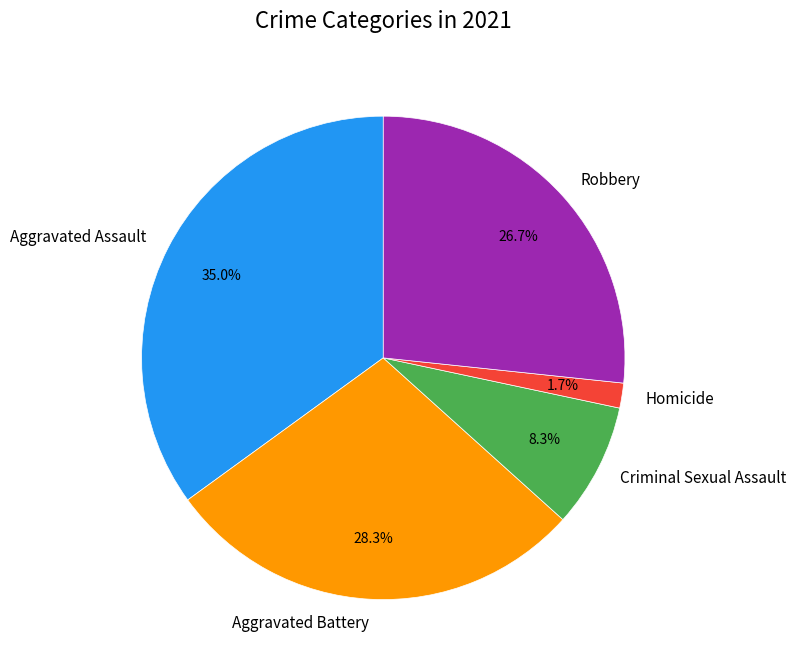

To the nearest percent, what is the combined percentage of Homicide and Aggravated Battery?

30%